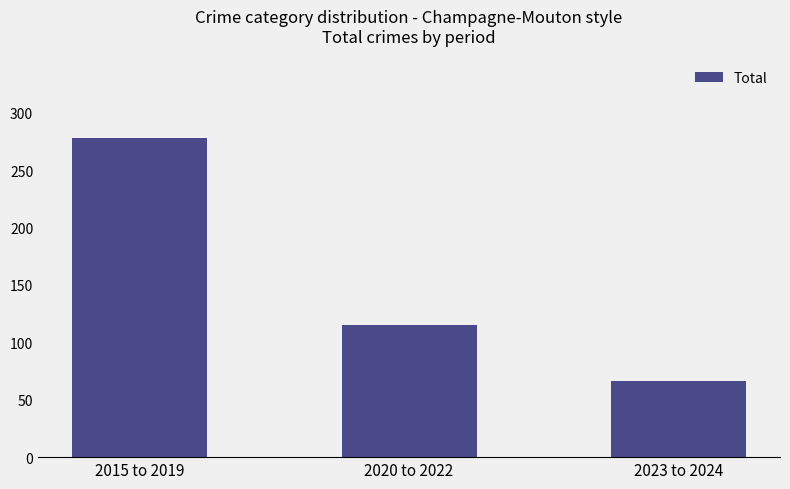

Rank the categories by value from lowest to highest.

2023 to 2024, 2020 to 2022, 2015 to 2019